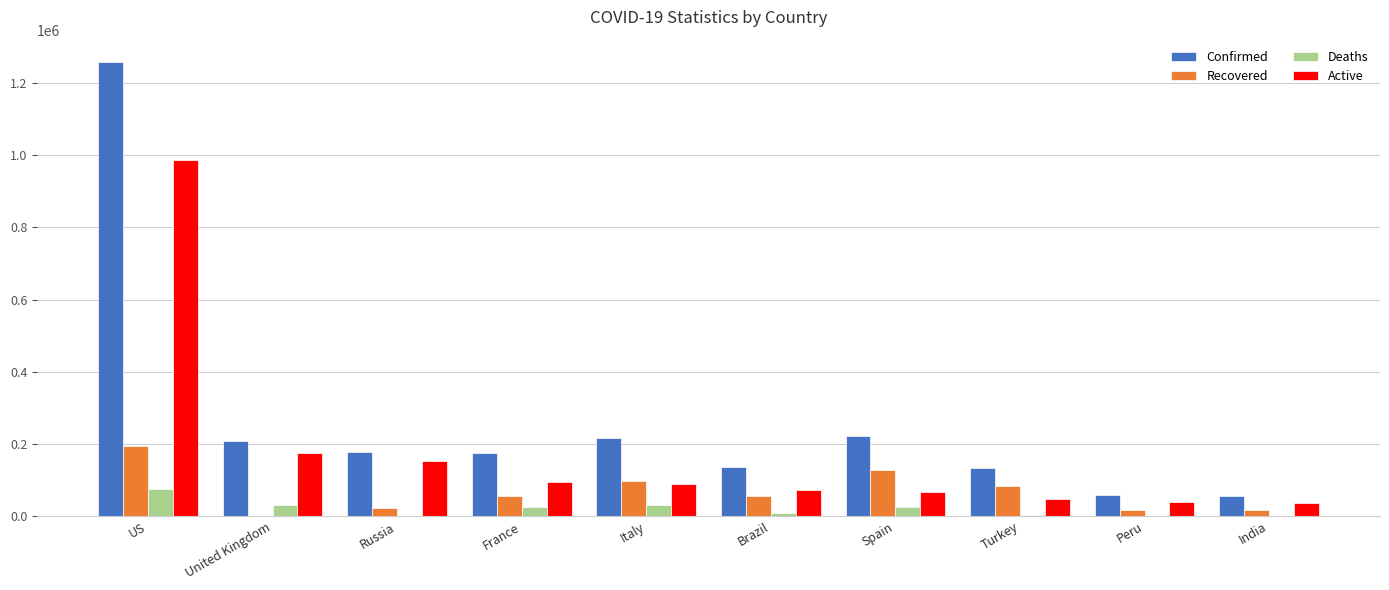

What is the sum of all Active values?

1759128